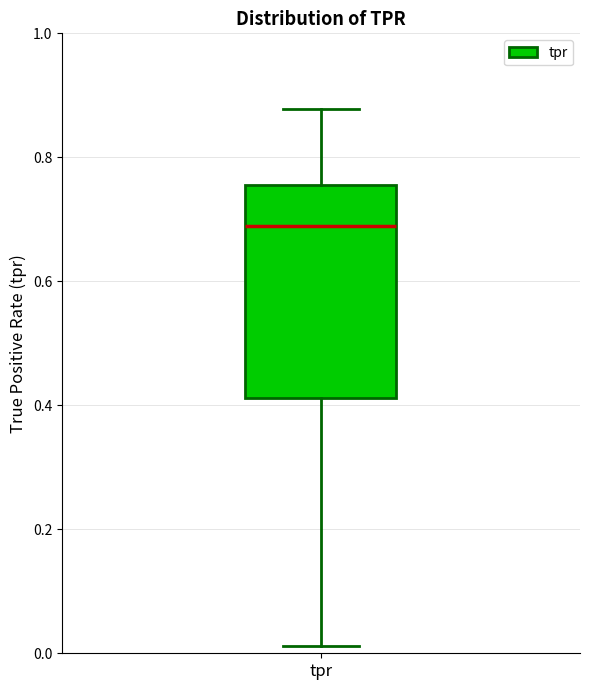

Where does the median line of the box for tpr sit on the y-axis? The values are not printed on the chart, so give them approximately, as read against the axis.

0.68